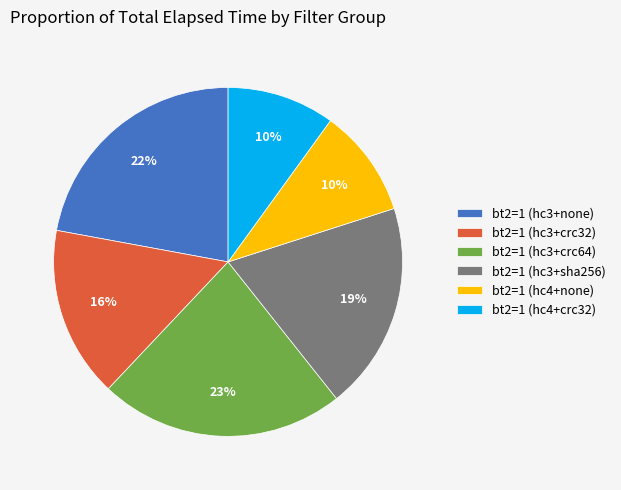

Which has a higher value, bt2=1 (hc4+none) or bt2=1 (hc3+sha256)?

bt2=1 (hc3+sha256)